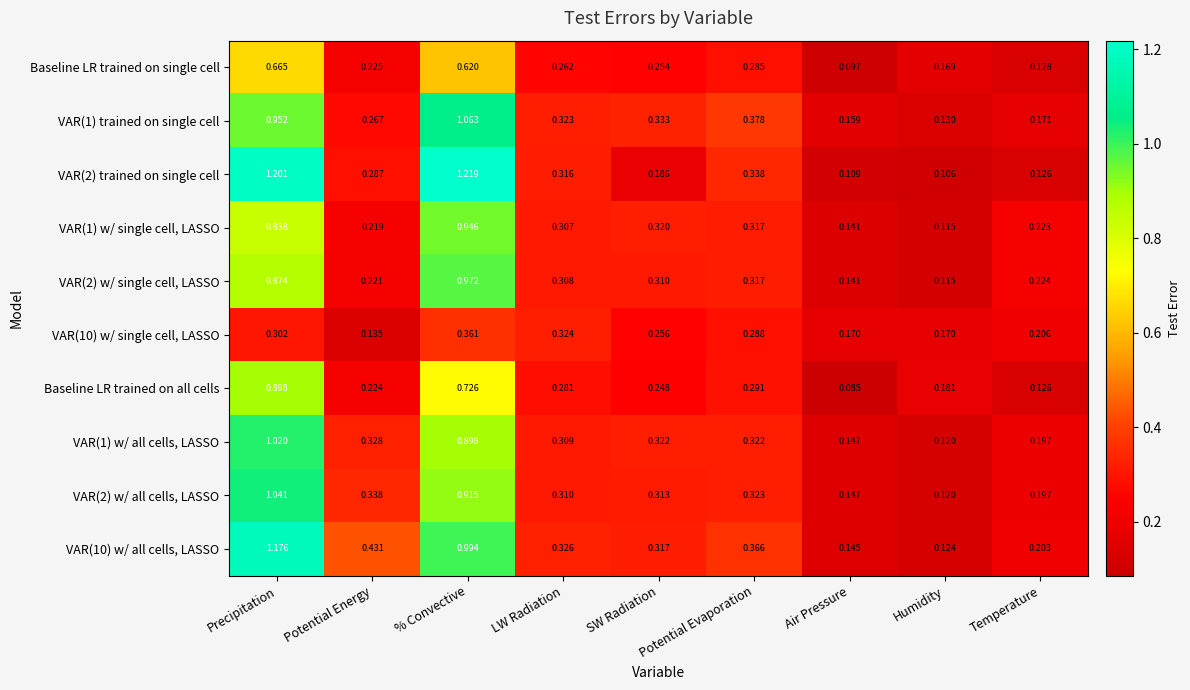

Is the value of VAR(1) w/ all cells, LASSO at Humidity greater than the value of Baseline LR trained on single cell at Precipitation?

No